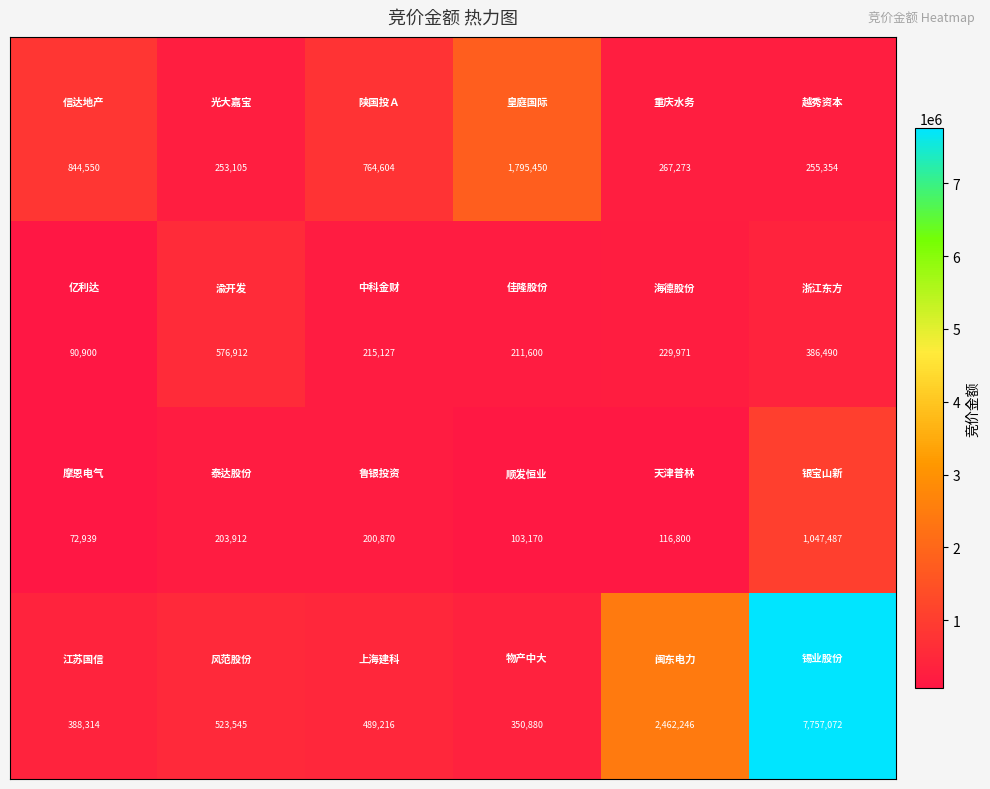

What is the smallest value displayed?

72939